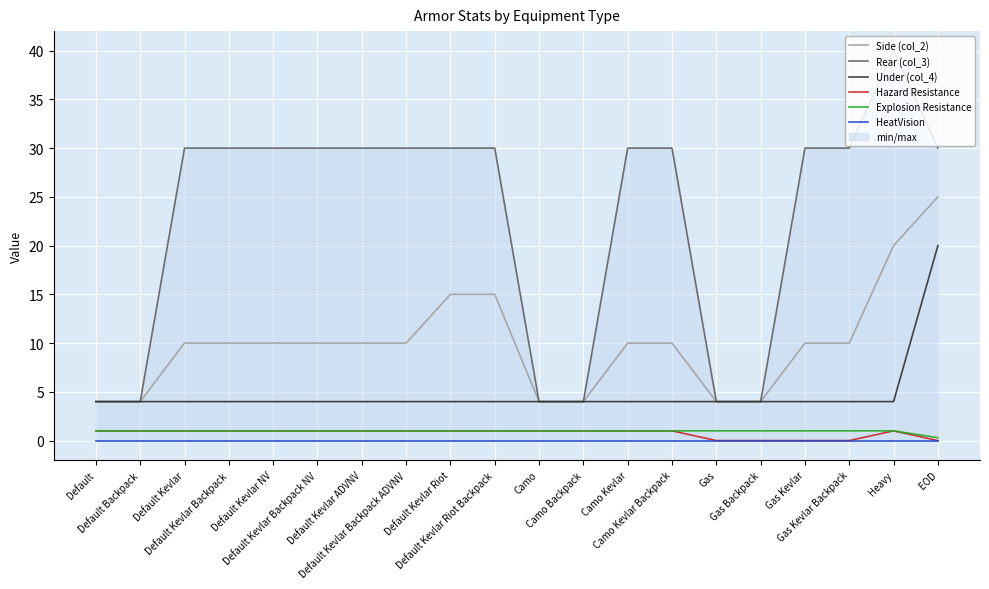

Reading left to right, what are all the values shown in this chart?

Side (col_2): 4.0	4.0	10.0	10.0	10.0	10.0	10.0	10.0	15.0	15.0	4.0	4.0	10.0	10.0	4.0	4.0	10.0	10.0	20.0	25.0
Rear (col_3): 4.0	4.0	30.0	30.0	30.0	30.0	30.0	30.0	30.0	30.0	4.0	4.0	30.0	30.0	4.0	4.0	30.0	30.0	40.0	30.0
Under (col_4): 4.0	4.0	4.0	4.0	4.0	4.0	4.0	4.0	4.0	4.0	4.0	4.0	4.0	4.0	4.0	4.0	4.0	4.0	4.0	20.0
Hazard Resistance: 1.0	1.0	1.0	1.0	1.0	1.0	1.0	1.0	1.0	1.0	1.0	1.0	1.0	1.0	0.0	0.0	0.0	0.0	1.0	0.0
Explosion Resistance: 1.0	1.0	1.0	1.0	1.0	1.0	1.0	1.0	1.0	1.0	1.0	1.0	1.0	1.0	1.0	1.0	1.0	1.0	1.0	0.3
HeatVision: 0.0	0.0	0.0	0.0	0.0	0.0	0.0	0.0	0.0	0.0	0.0	0.0	0.0	0.0	0.0	0.0	0.0	0.0	0.0	0.0